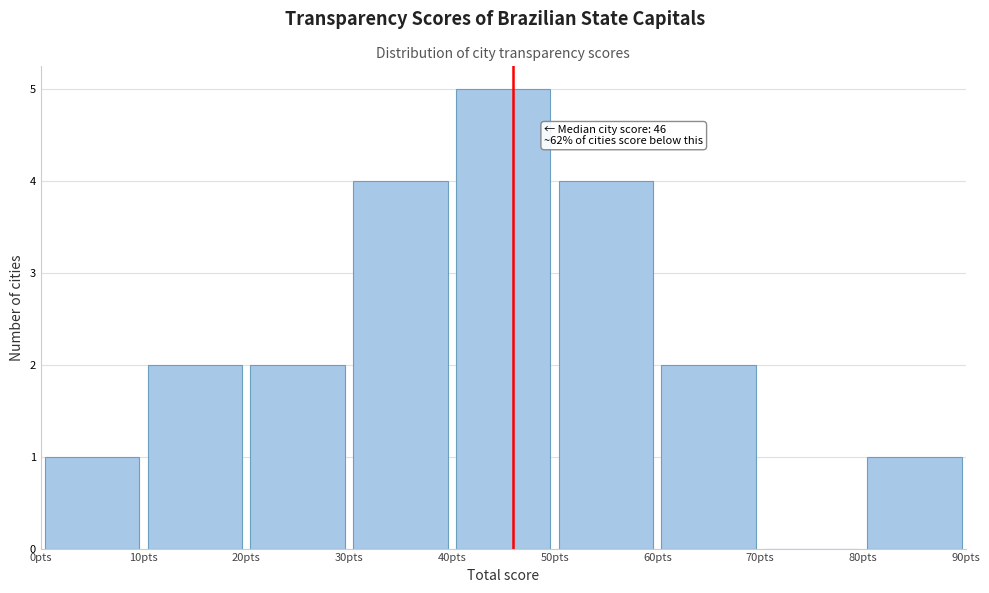

Over which range of the x-axis is the bar tallest?

40 to 50